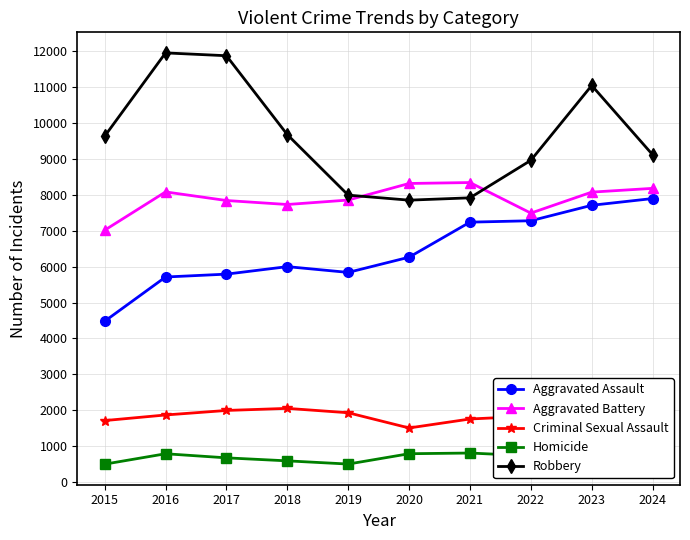

How many data points does each series have?

10